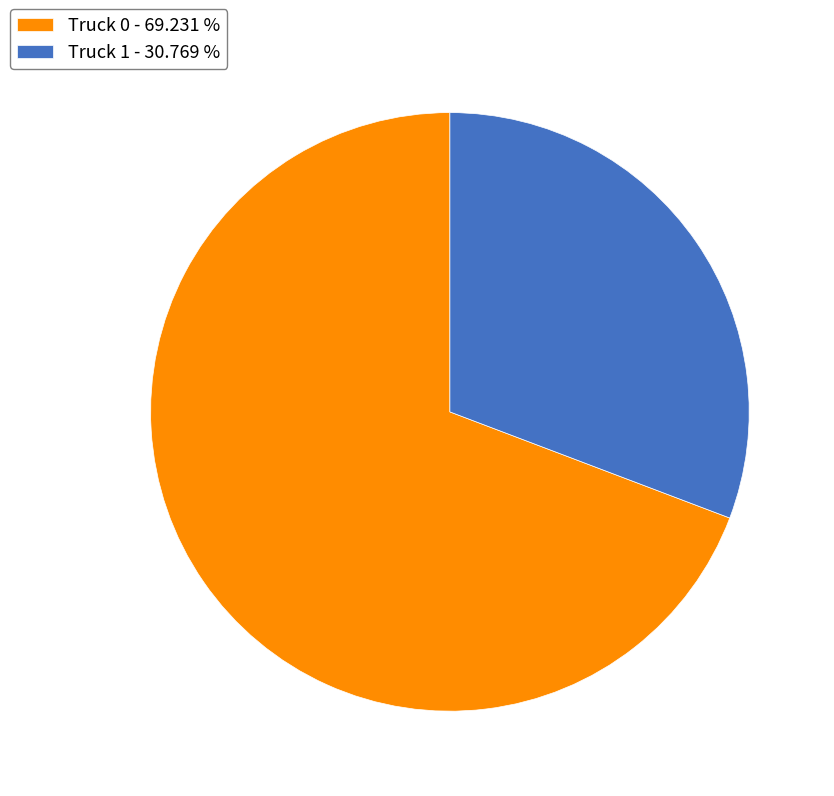

Combined, do Truck 0 and Truck 1 account for over 50%?

Yes